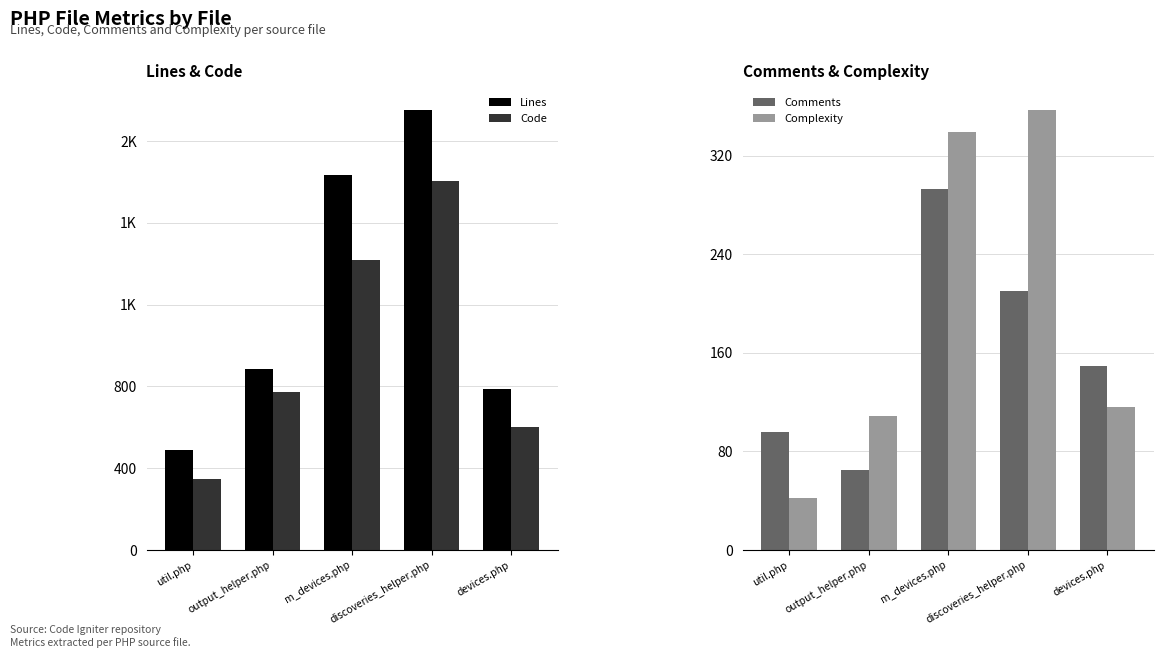

What is the approximate value of Lines at util.php, to the nearest 100?

500